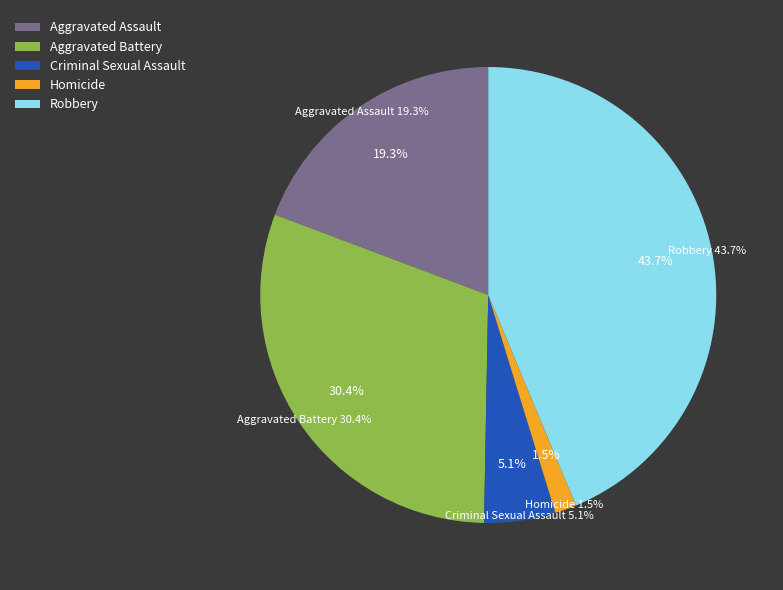

What is the total percentage of Aggravated Battery and Homicide?

32.0%